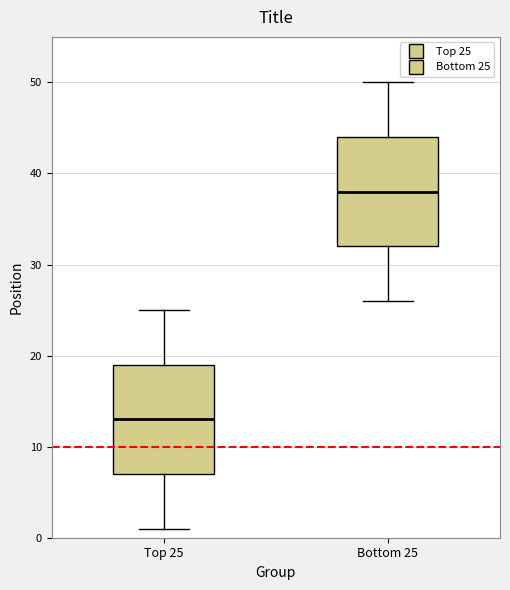

Reading left to right, transcribe this box plot: for each box, give where its median line is, the range the box spans, and where its two whiskers end, as read against the y-axis. The values are not printed on the chart, so give them approximately, as read against the axis.

Top 25: median 13, box 7 to 19, whiskers 1 to 25
Bottom 25: median 38, box 32 to 44, whiskers 26 to 50